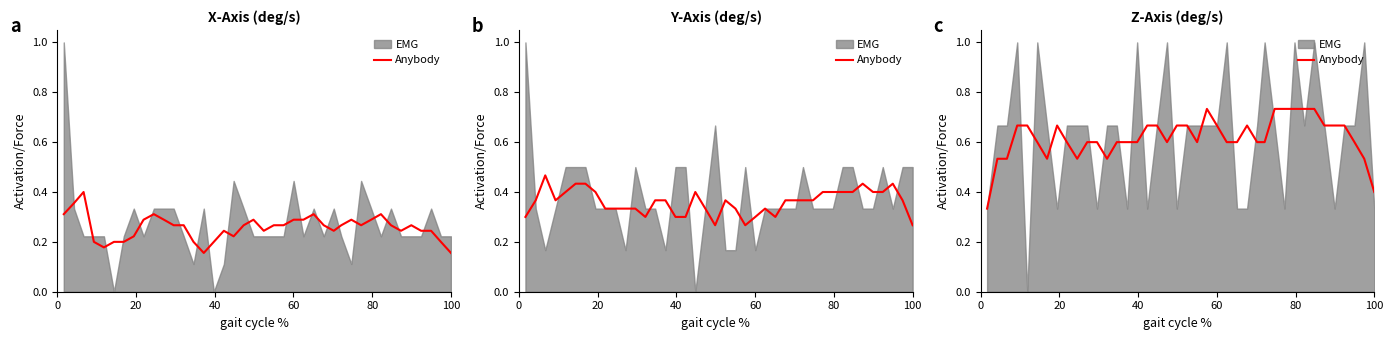

True or false: there are more than 2 points higher than both neighbors.

True